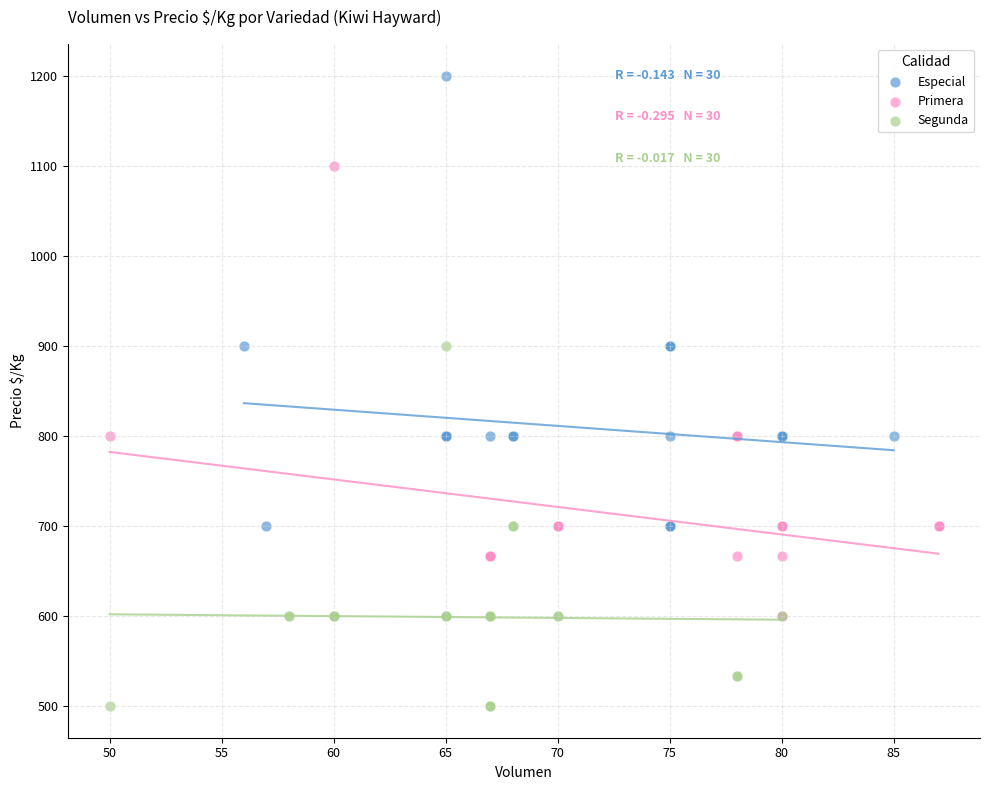

Which series reaches the maximum Y coordinate?

Especial